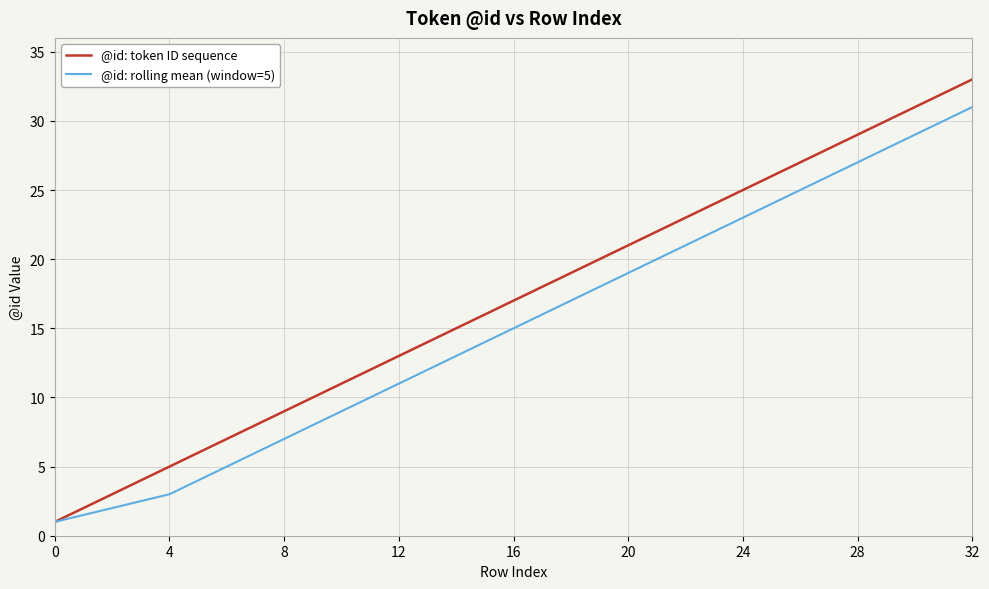

Which series has the widest spread of values?

@id: token ID sequence